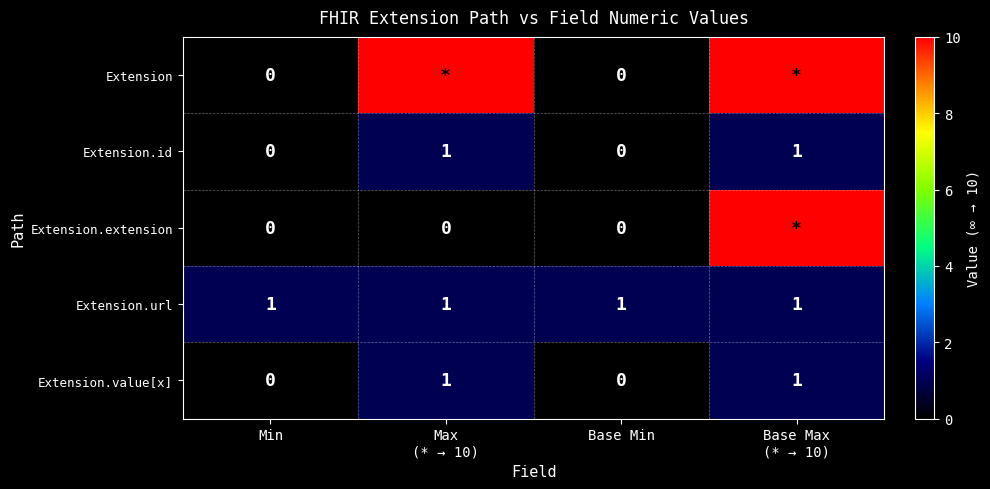

Count the Extension.value[x] values in the range 0 to 1.

4